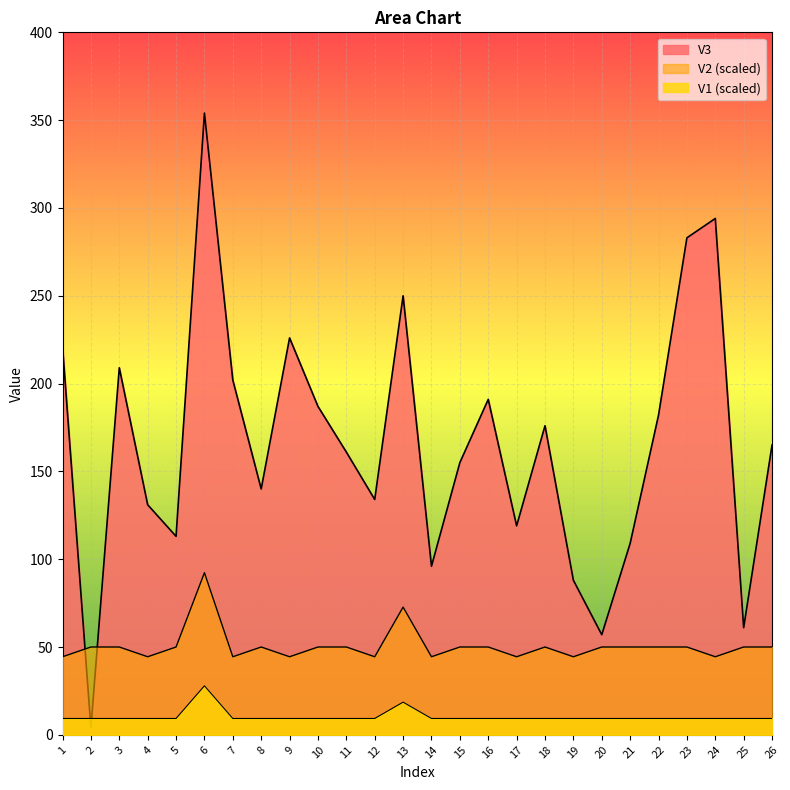

What is the sum of the V1 values at 19 and 2?

18.6